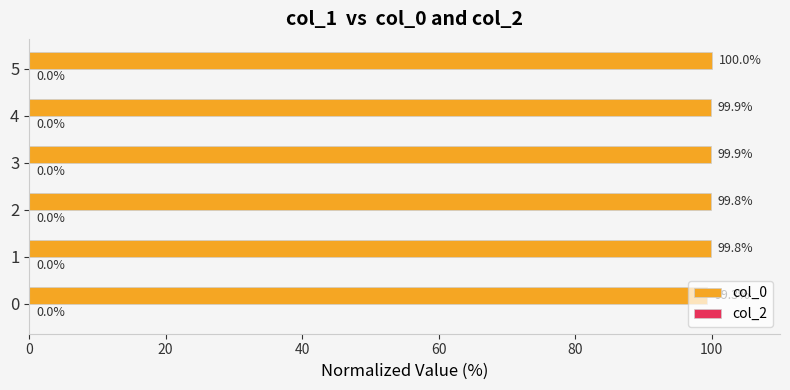

True or false: the data shows 99.3 at 0.

True